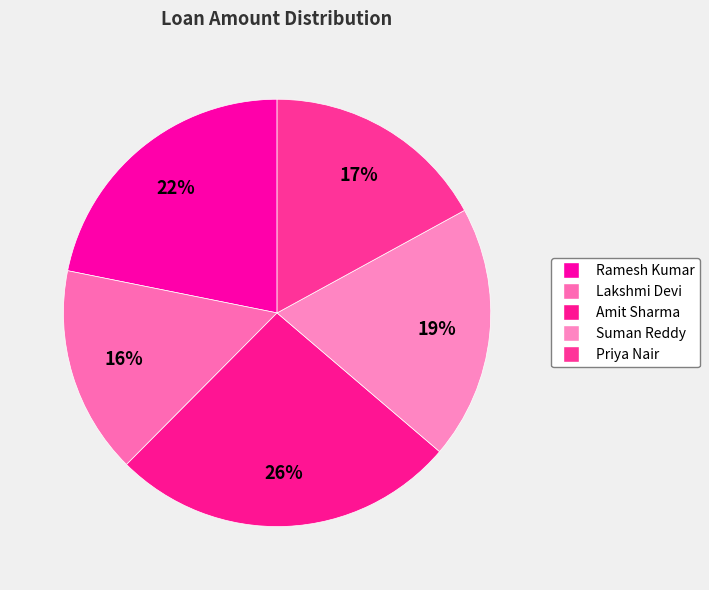

Which slice is the smallest?

Lakshmi Devi